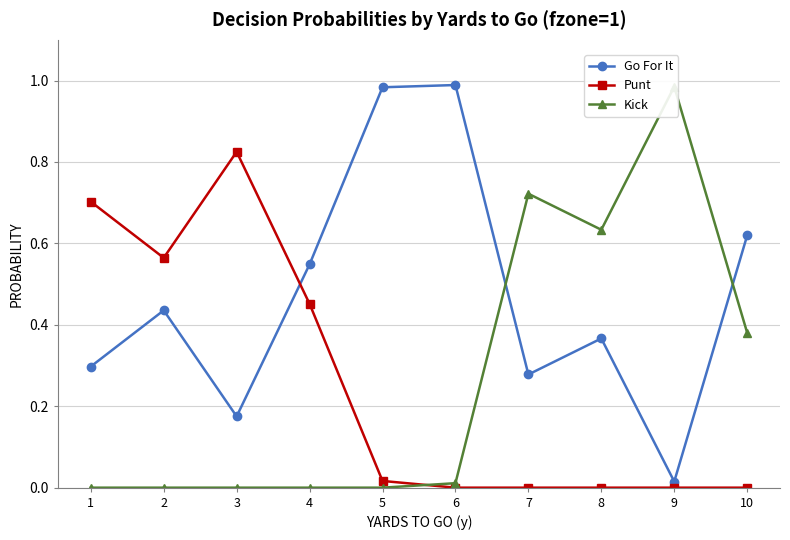

How many interior local peaks does the Punt series have?

1